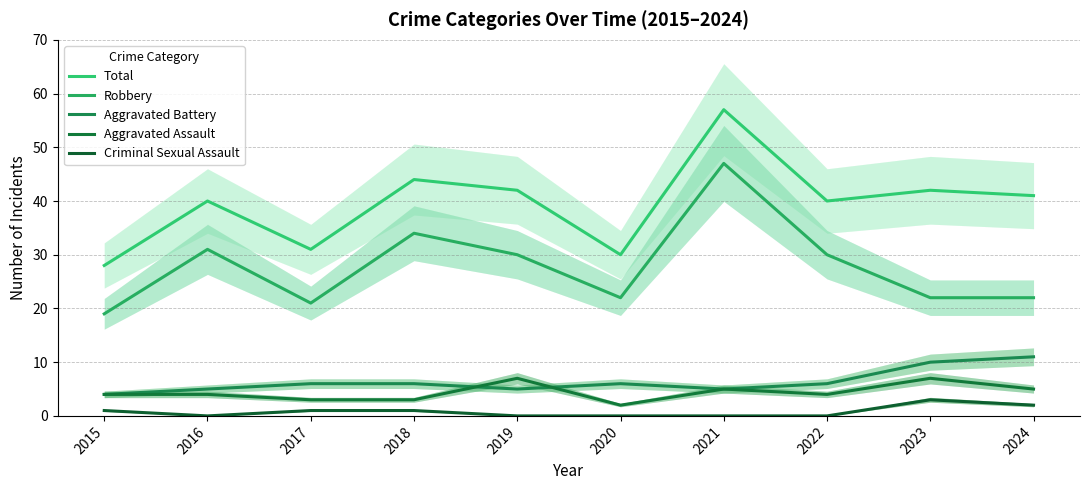

What is the value of the Criminal Sexual Assault point at the 10th from the left?

2